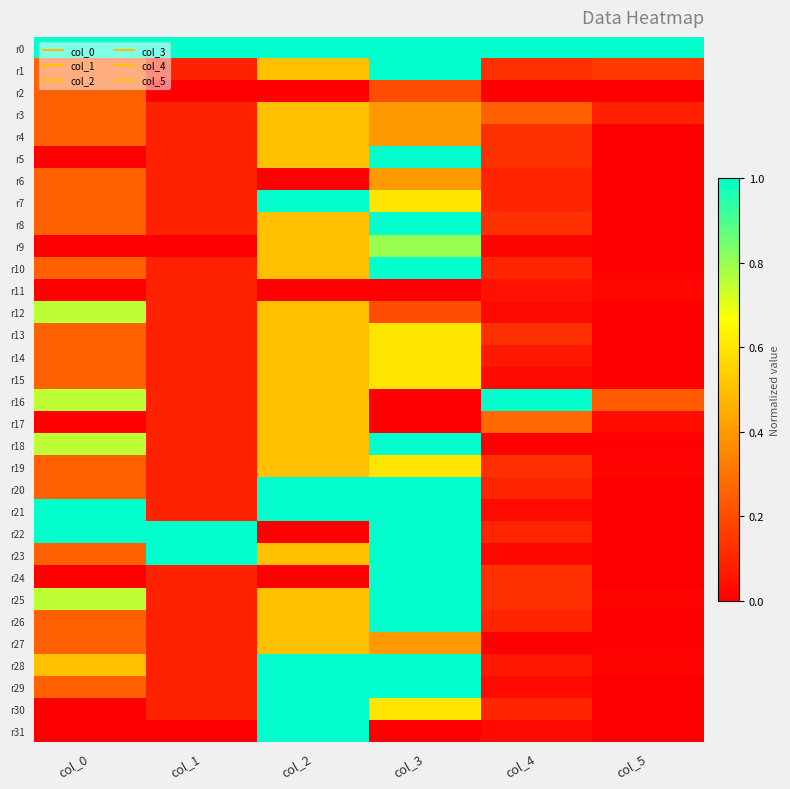

Count the number of data series in this chart.

32